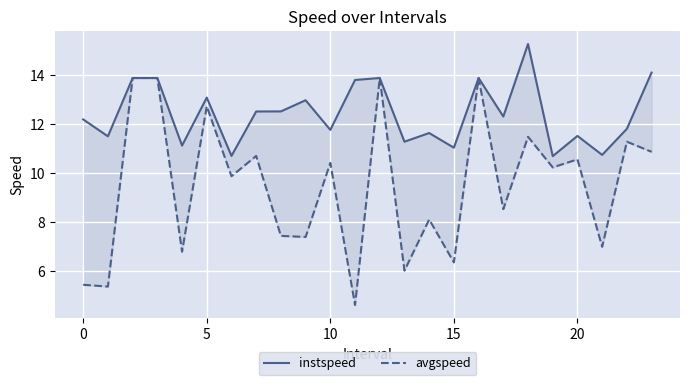

What are all the series names shown in the legend?

instspeed, avgspeed